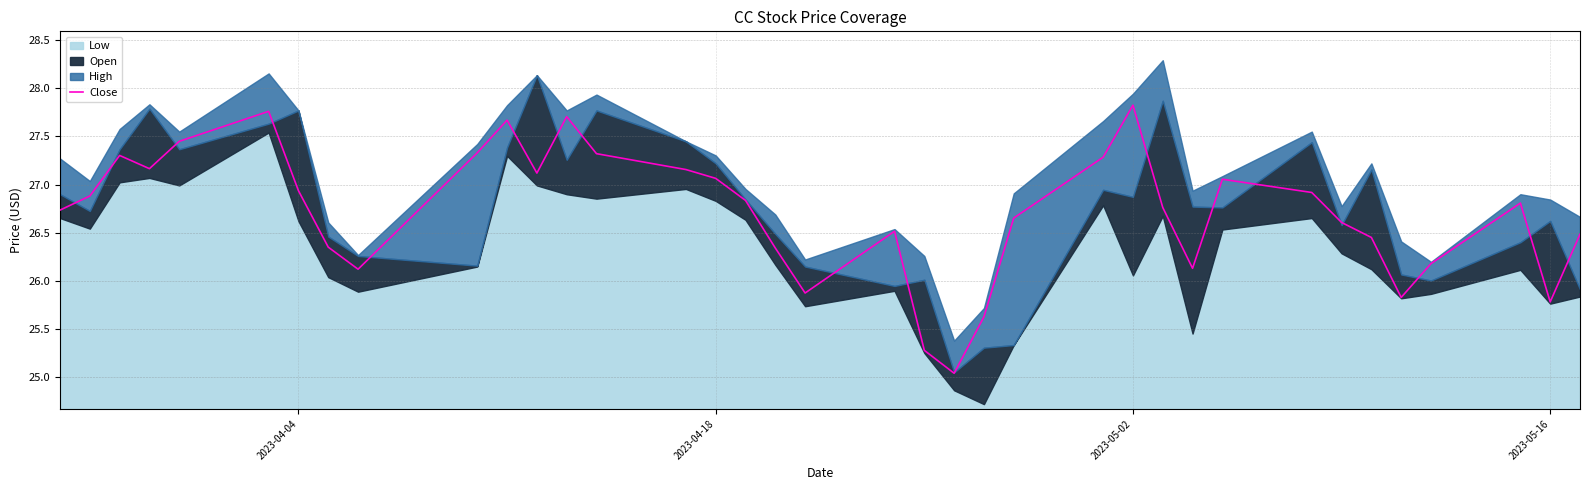

The value of Close at 2023-04-04 is 8.7. True or false?

False